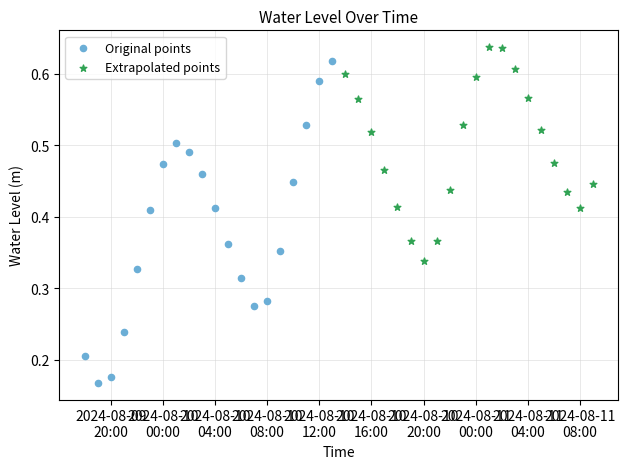

Which series has the largest Y range (max minus min)?

Original points